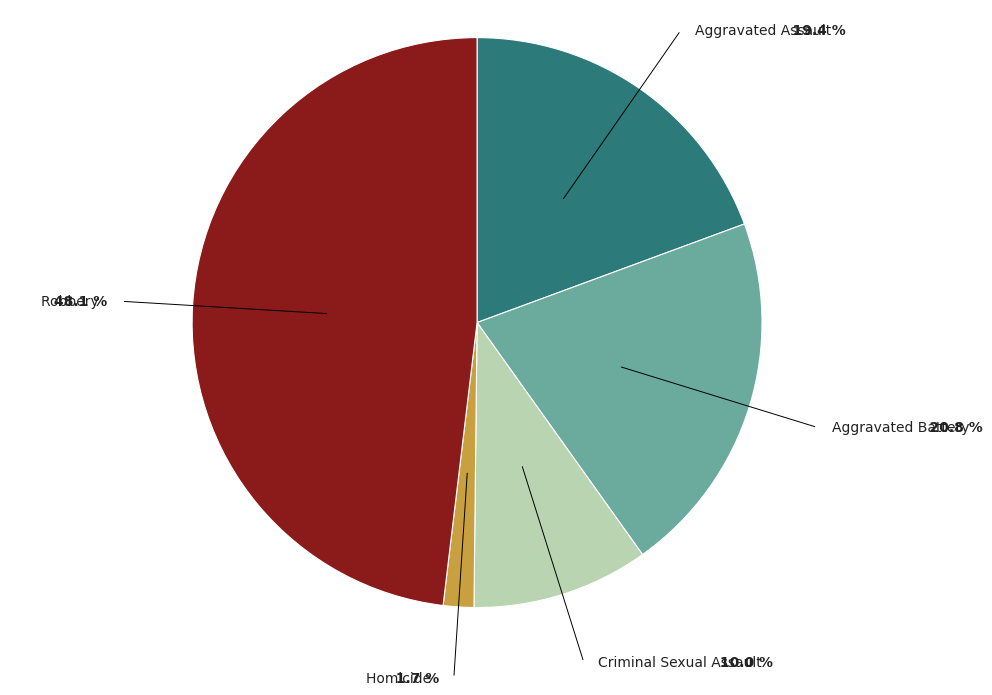

What percentage do Aggravated Assault and Homicide together represent?

21.1%